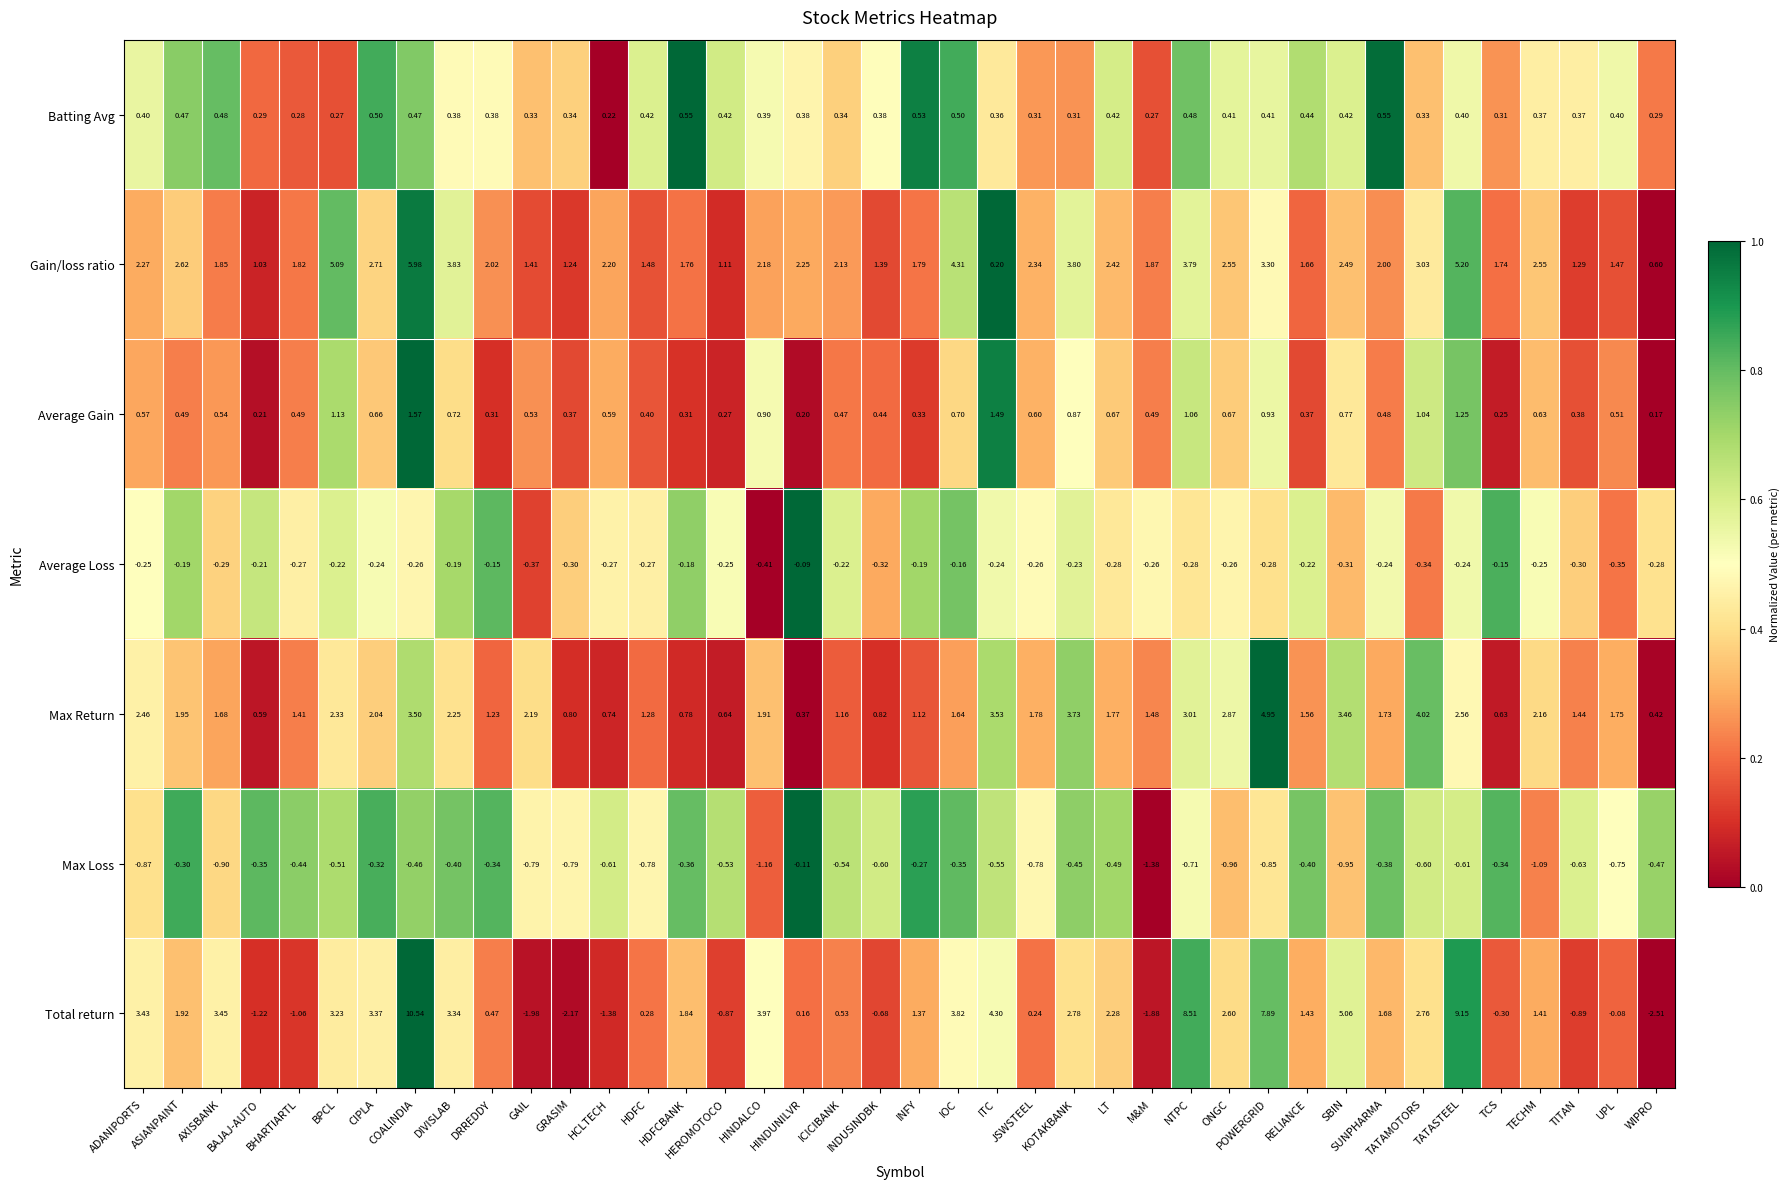

Which series has the largest total across all categories?

Gain/loss ratio